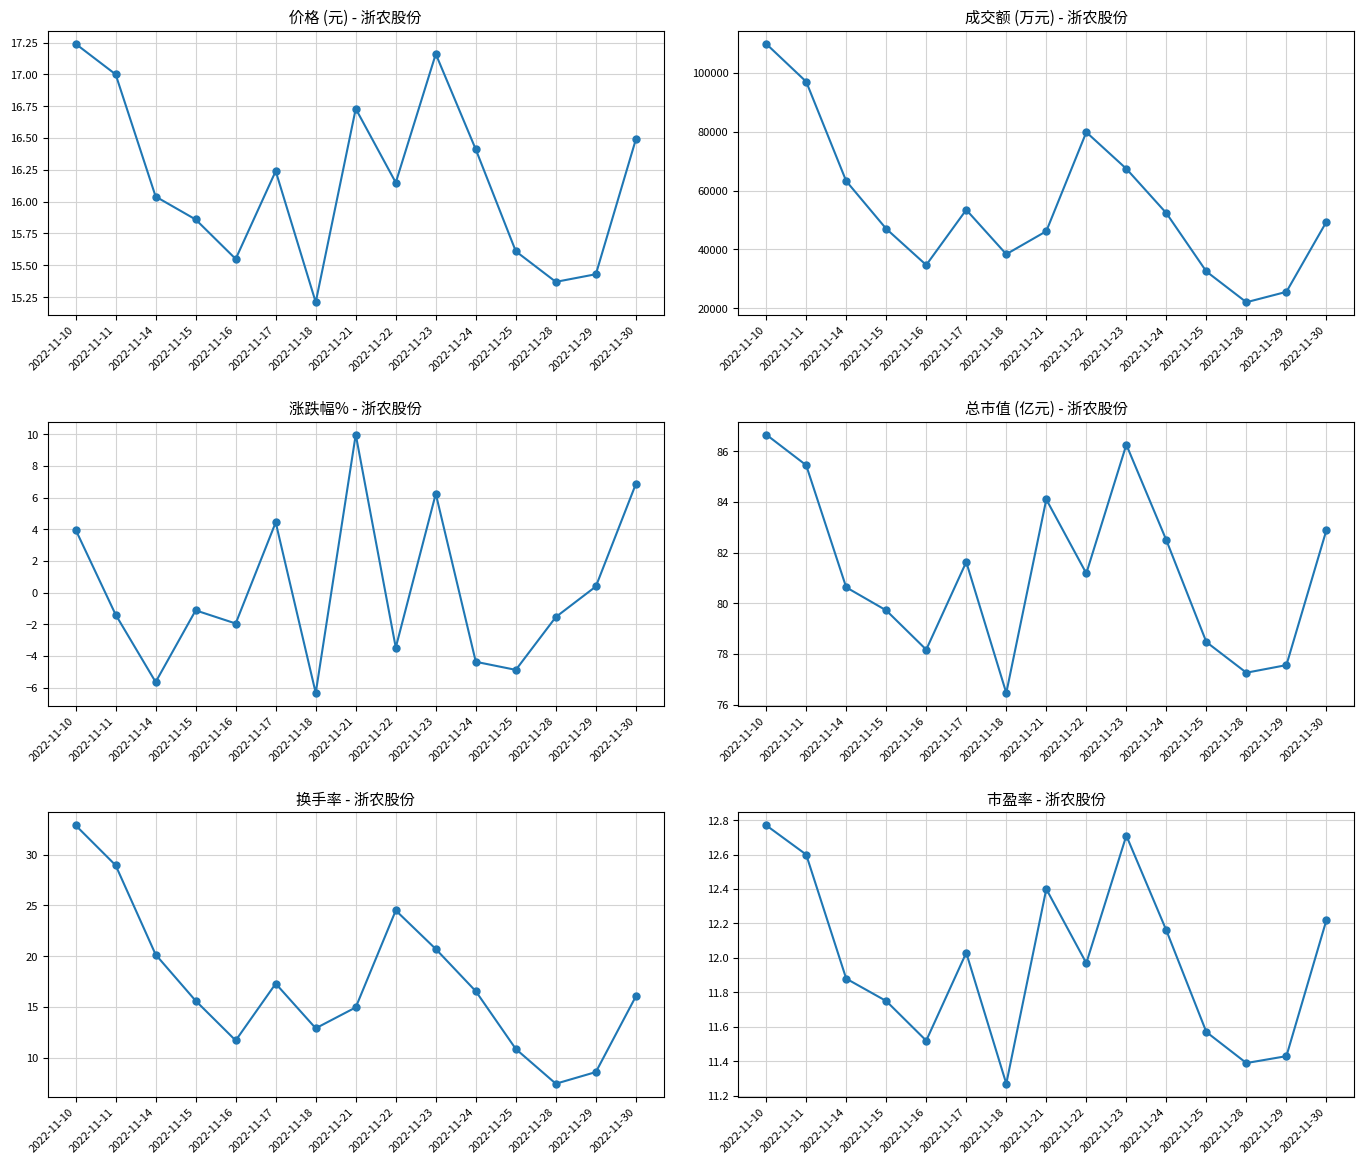

What are all the series names shown in the legend?

价格, 成交额(万元), 涨跌幅%, 总市值(亿元), 换手率, 市盈率